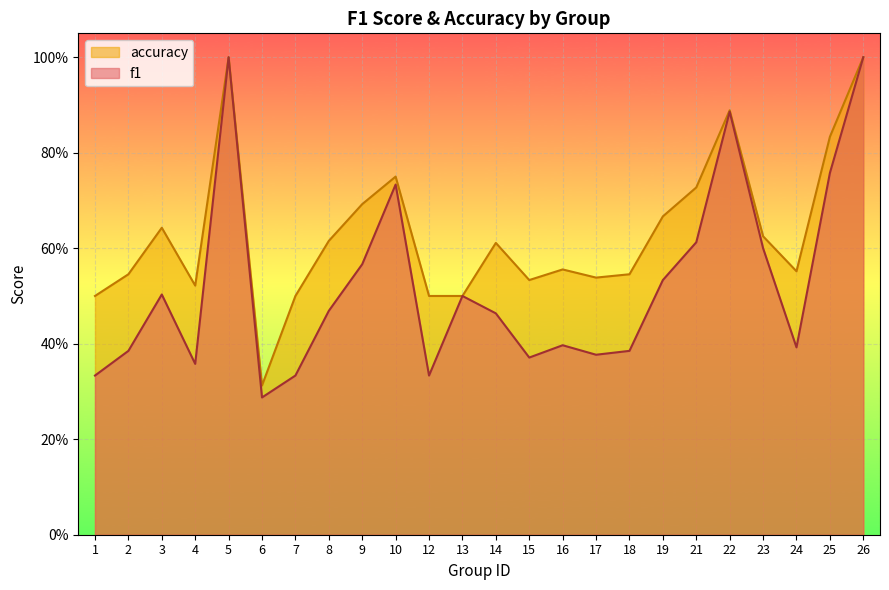

Is the value of accuracy at 1 greater than the value of f1 at 25?

No